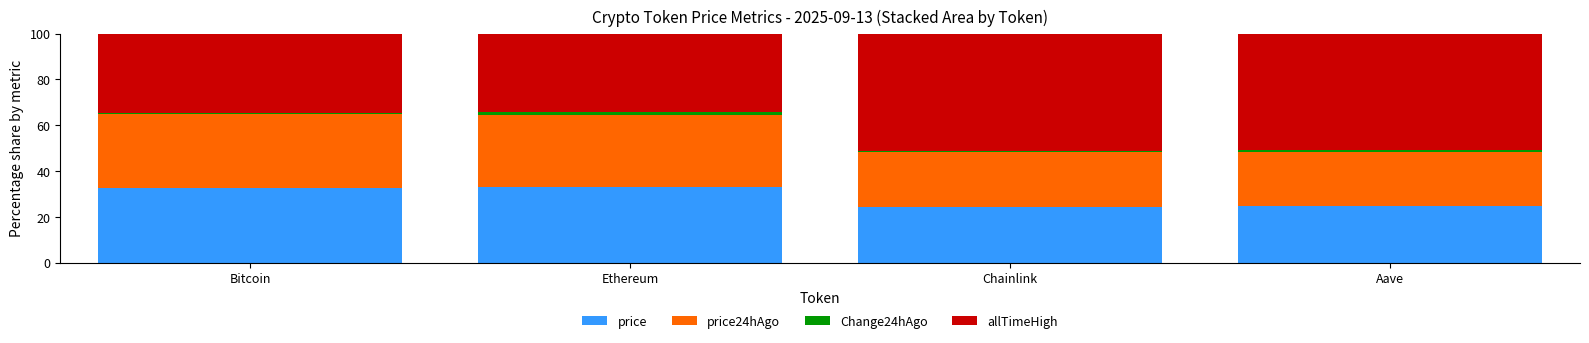

The value of price at Ethereum is 32.8. True or false?

True